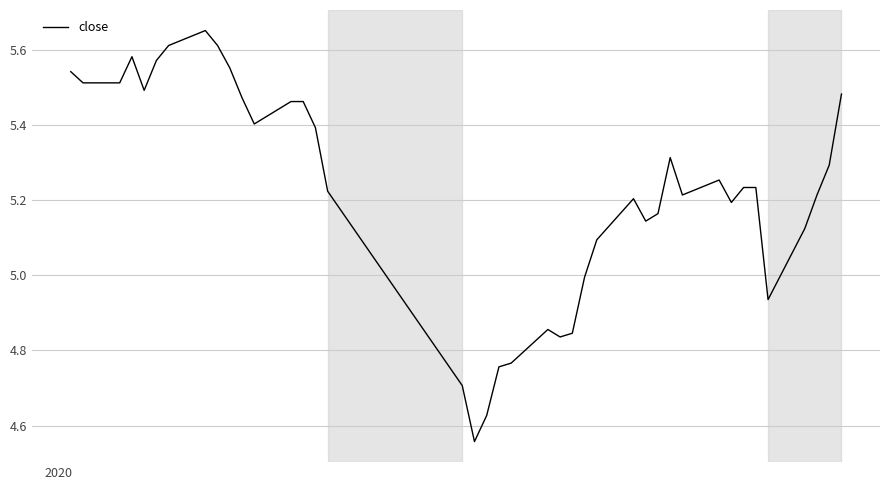

What is the difference between the maximum and minimum values?

1.1